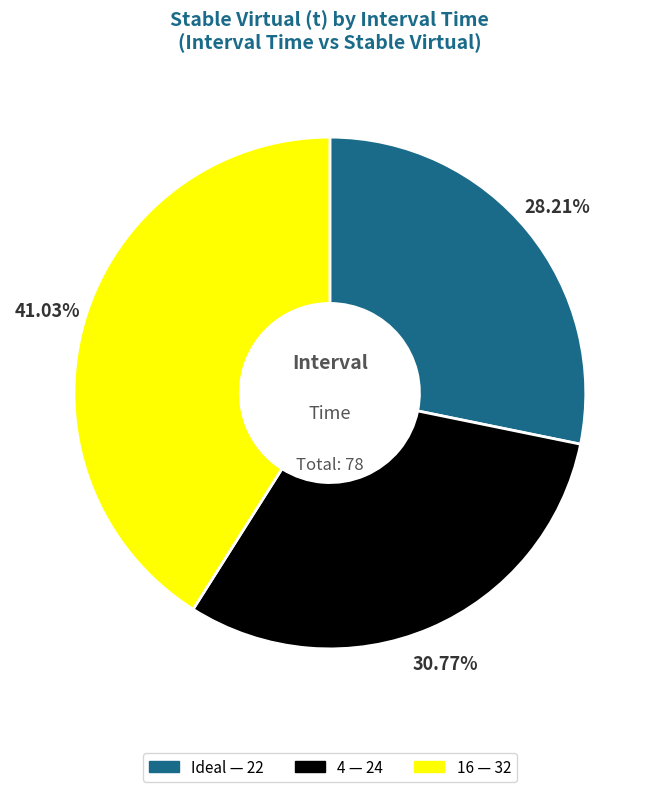

To the nearest percent, what is the average slice percentage?

33%